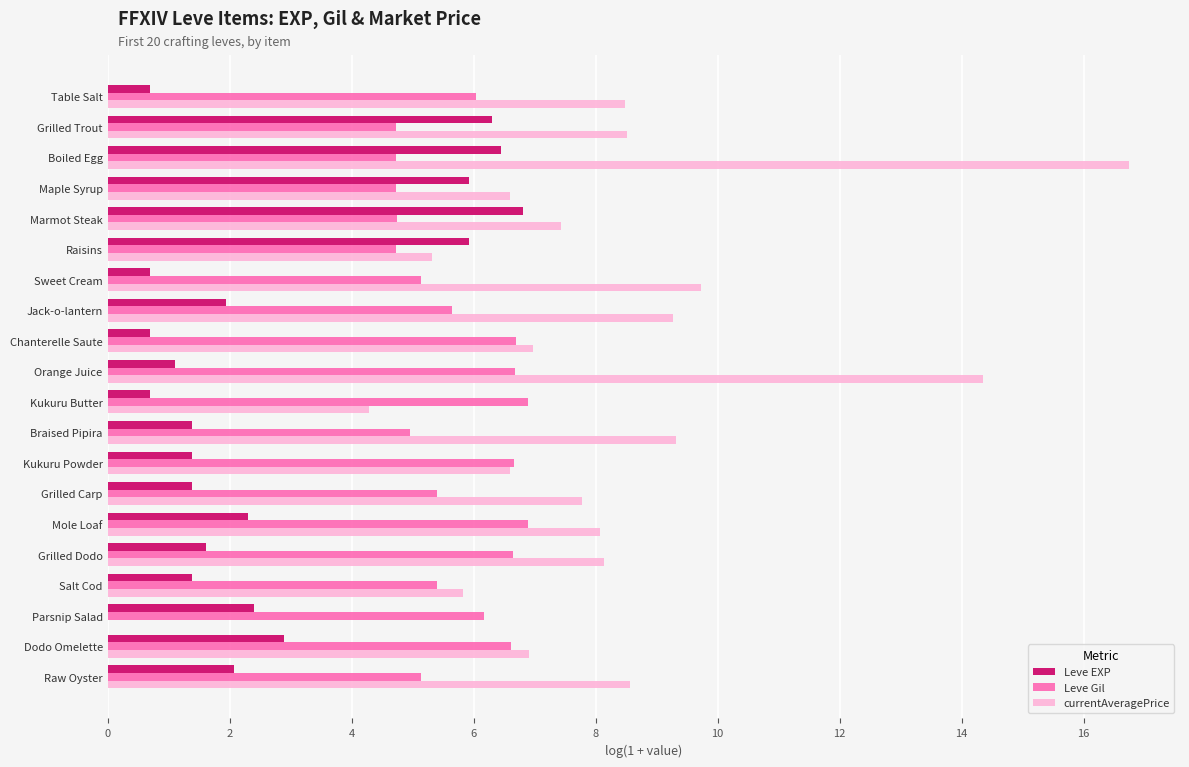

How many series are shown in this chart?

3